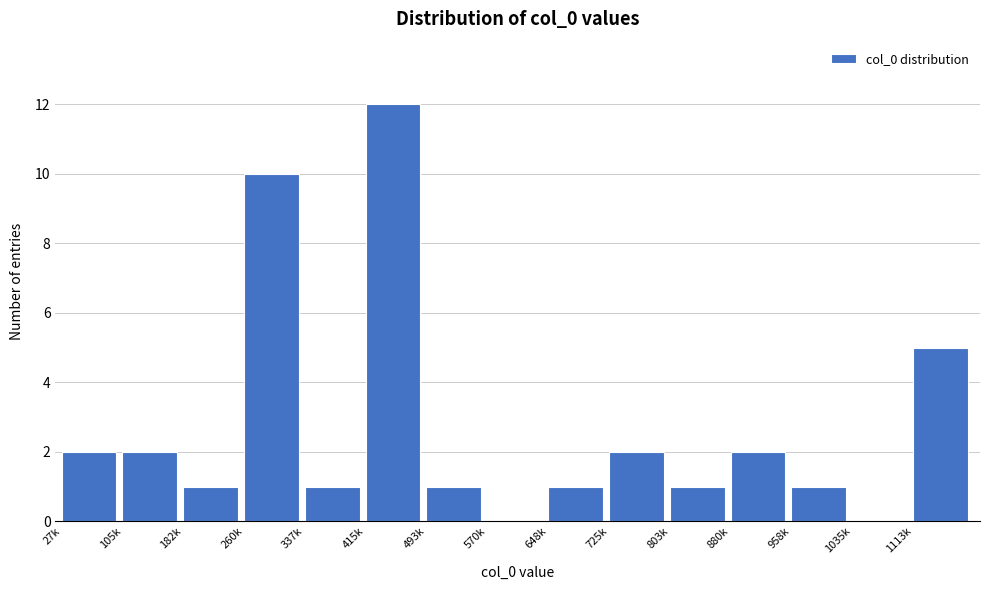

Reading left to right, transcribe all the data shown in this chart.

27k=2	105k=2	182k=1	260k=10	337k=1	415k=12	493k=1	570k=0	648k=1	725k=2	803k=1	880k=2	958k=1	1035k=0	1113k=5